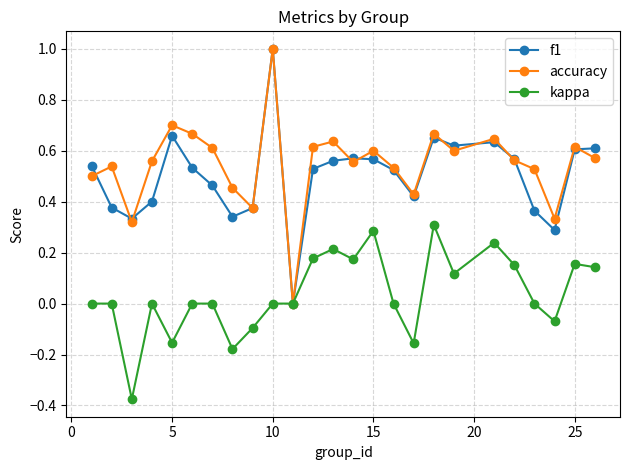

What is the maximum value shown in the chart?

1.0